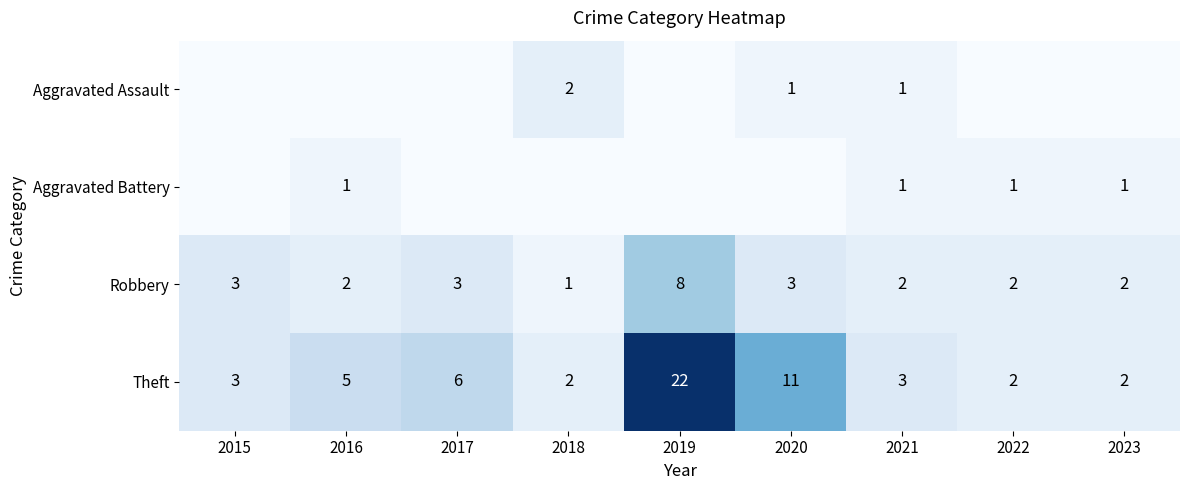

What value does the Robbery series have at 2017?

3